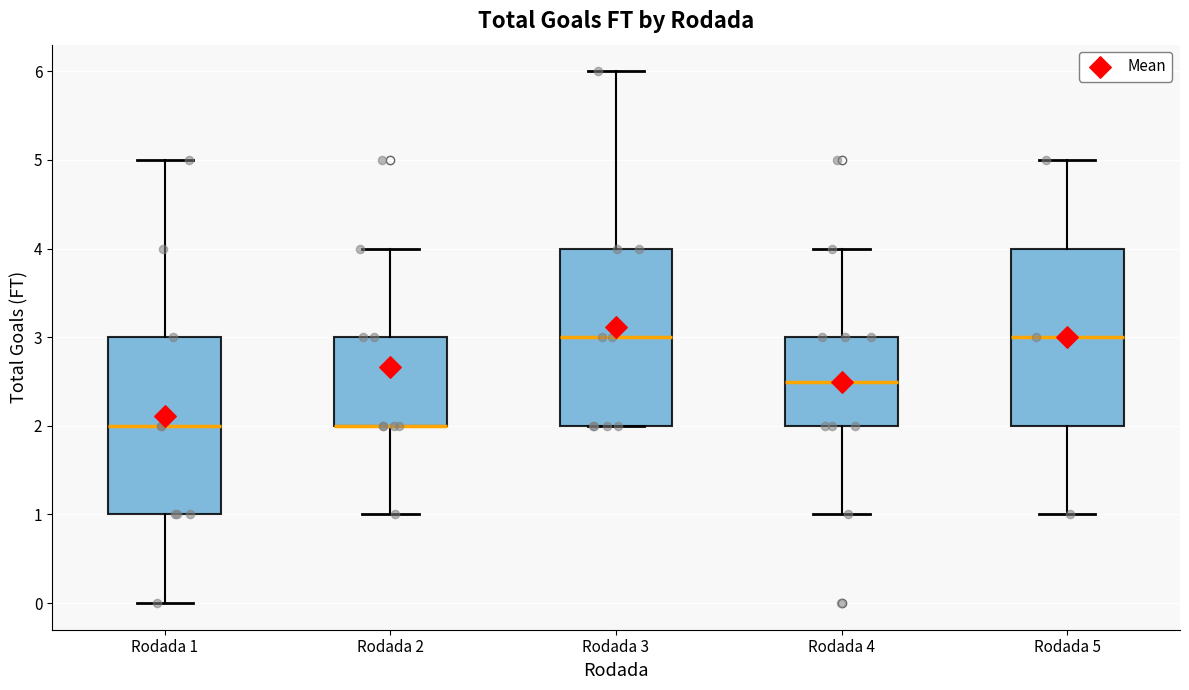

Where does the lower whisker of the box for Rodada 2 end on the y-axis? The values are not printed on the chart, so give them approximately, as read against the axis.

1.0